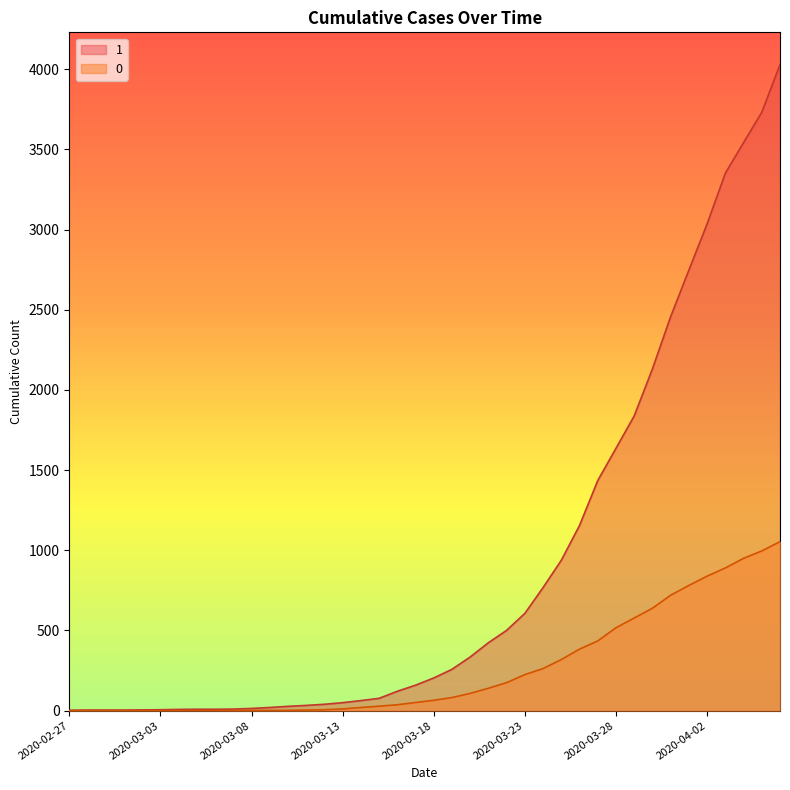

Rank the categories by 1 value from lowest to highest.

2020-02-27, 2020-02-28, 2020-02-29, 2020-03-01, 2020-03-02, 2020-03-03, 2020-03-04, 2020-03-05, 2020-03-06, 2020-03-07, 2020-03-08, 2020-03-09, 2020-03-10, 2020-03-11, 2020-03-12, 2020-03-13, 2020-03-14, 2020-03-15, 2020-03-16, 2020-03-17, 2020-03-18, 2020-03-19, 2020-03-20, 2020-03-21, 2020-03-22, 2020-03-23, 2020-03-24, 2020-03-25, 2020-03-26, 2020-03-27, 2020-03-28, 2020-03-29, 2020-03-30, 2020-03-31, 2020-04-01, 2020-04-02, 2020-04-03, 2020-04-04, 2020-04-05, 2020-04-06